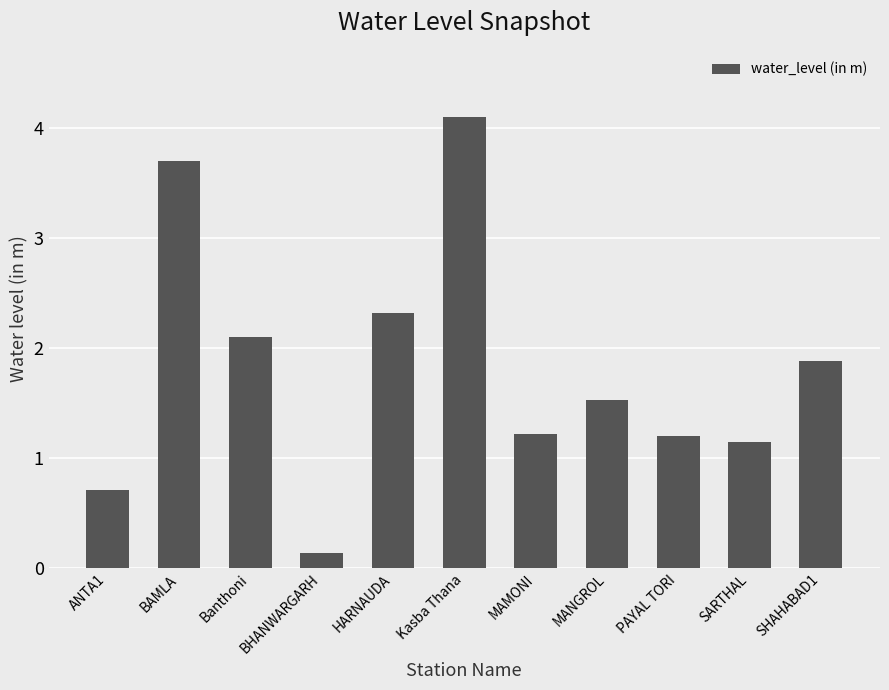

Is it true that the value at Banthoni is 2.1?

True